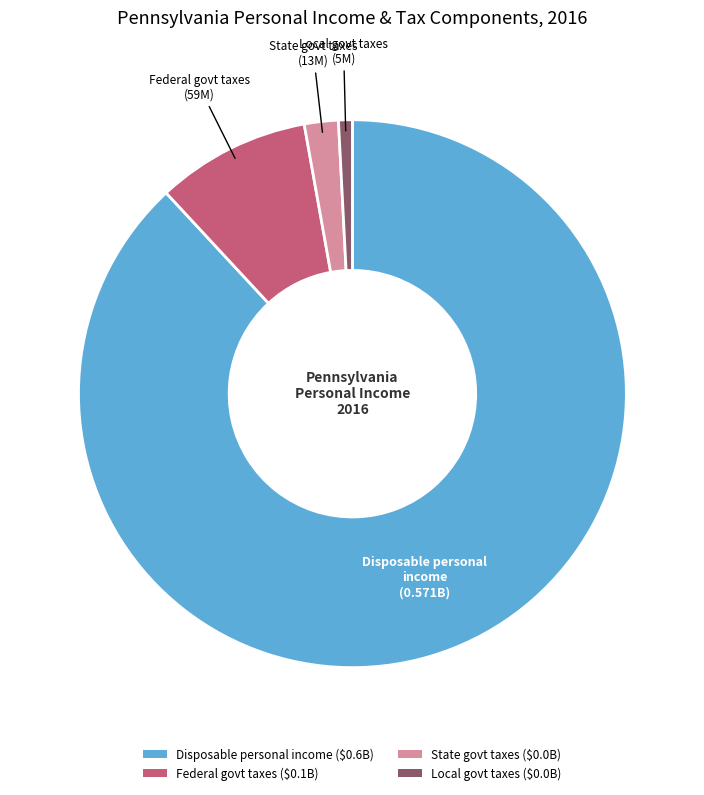

How many slices are in this pie chart?

4